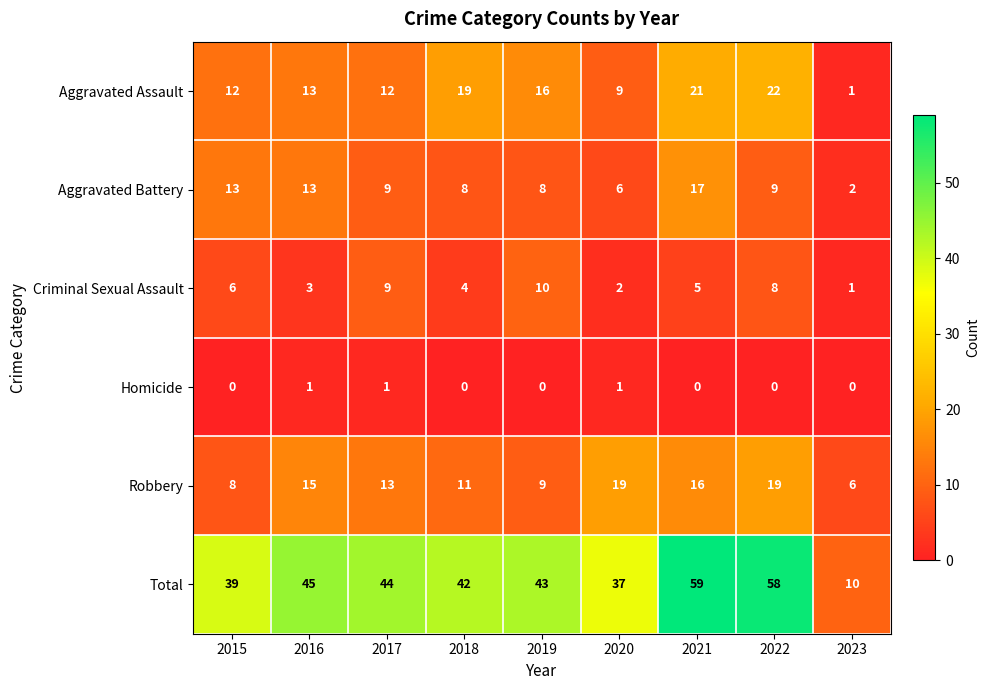

The value of Aggravated Battery at 2015 is 20. True or false?

False